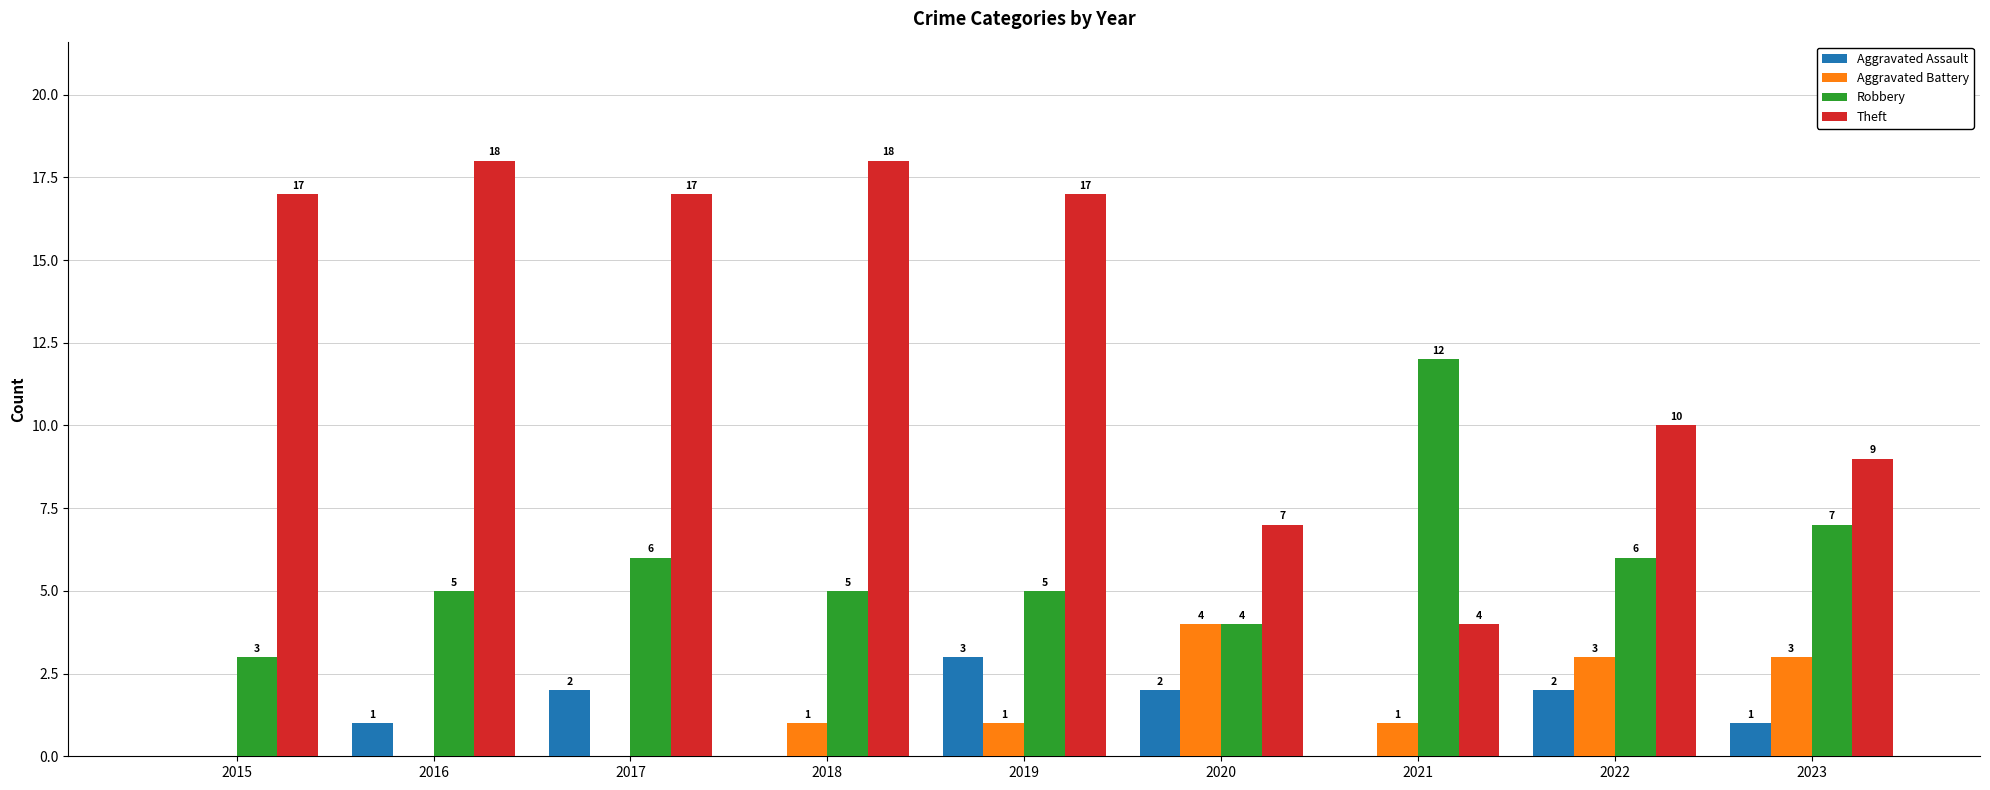

Is the value of Robbery at 2017 greater than the value of Theft at 2017?

No